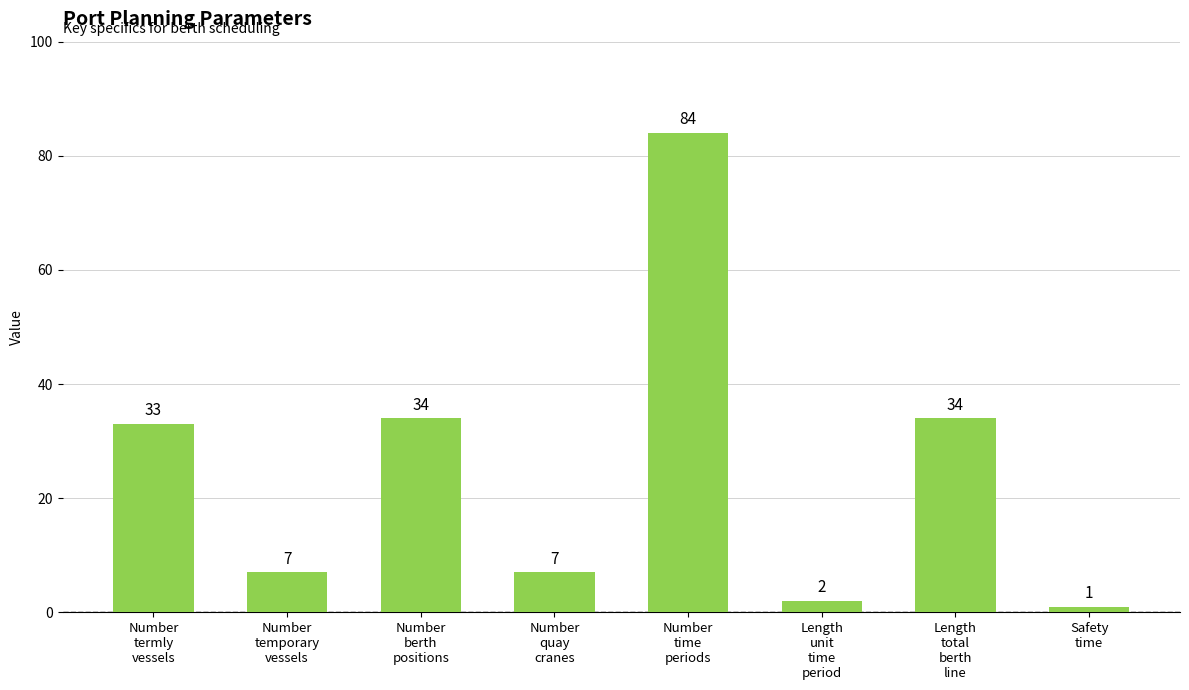

What is the label of the 5th bar from the left?

Number
time
periods